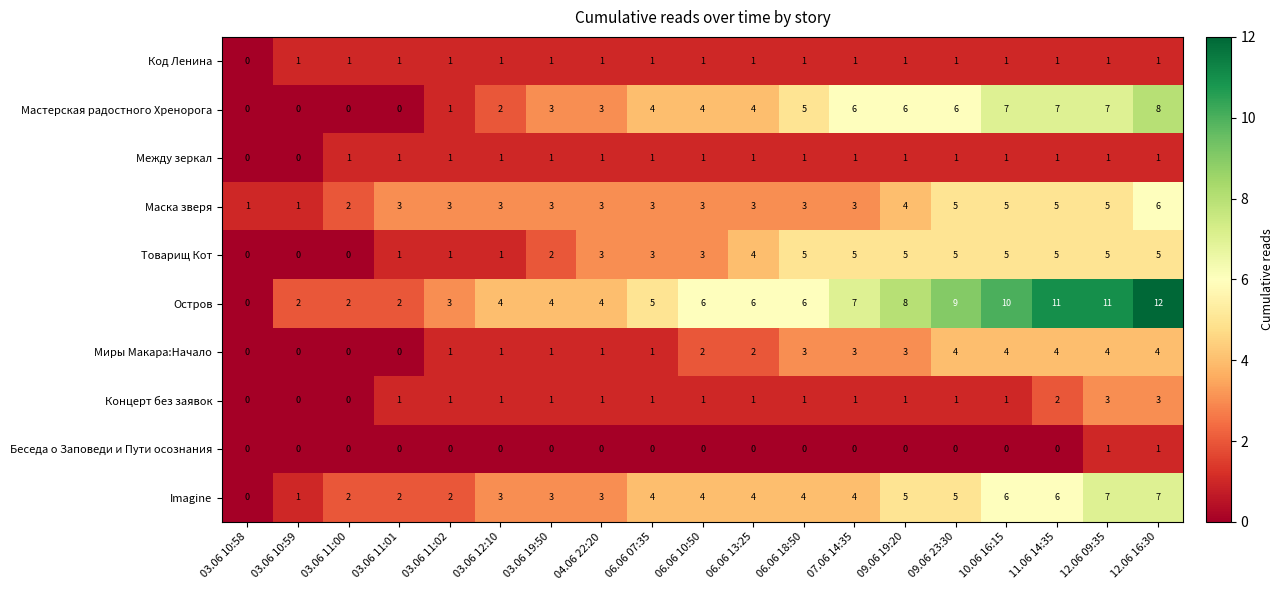

How many data points in Остров are less than 6?

9